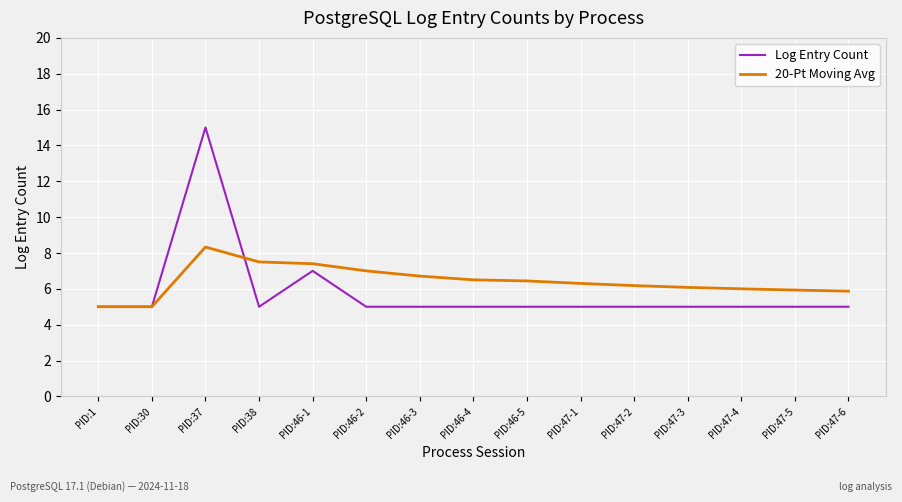

Where is Log Entry Count nearest to the value 10?

PID:46-1